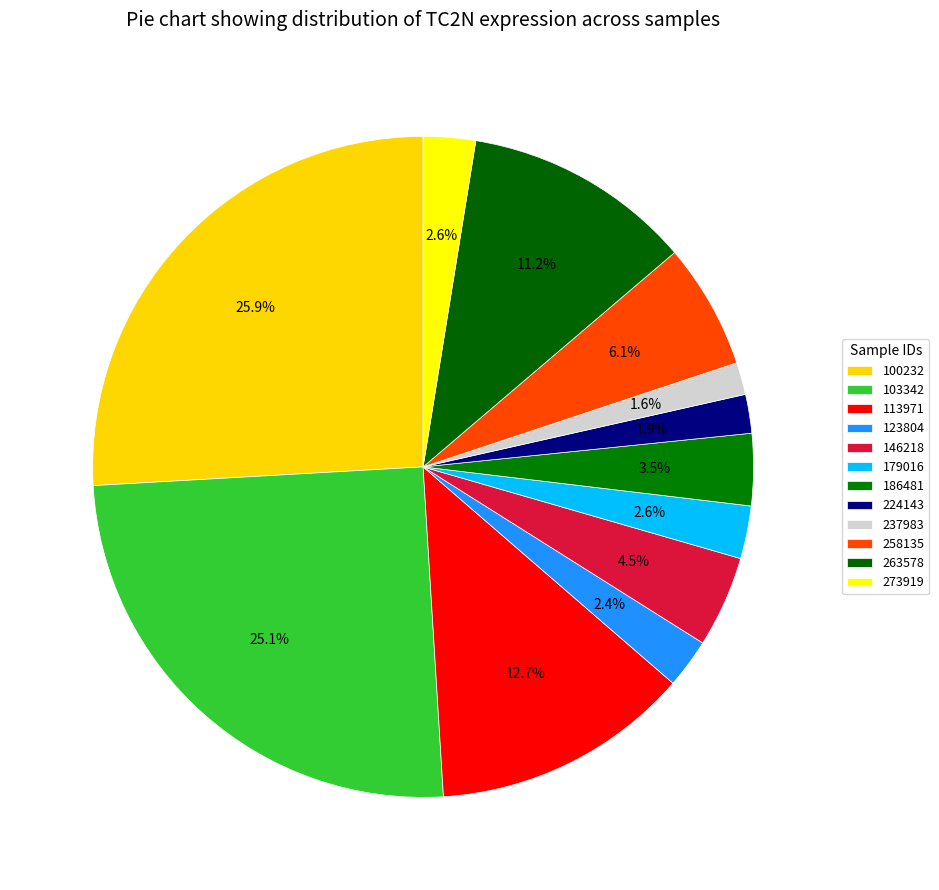

Is there any slice that represents more than half of the pie?

No